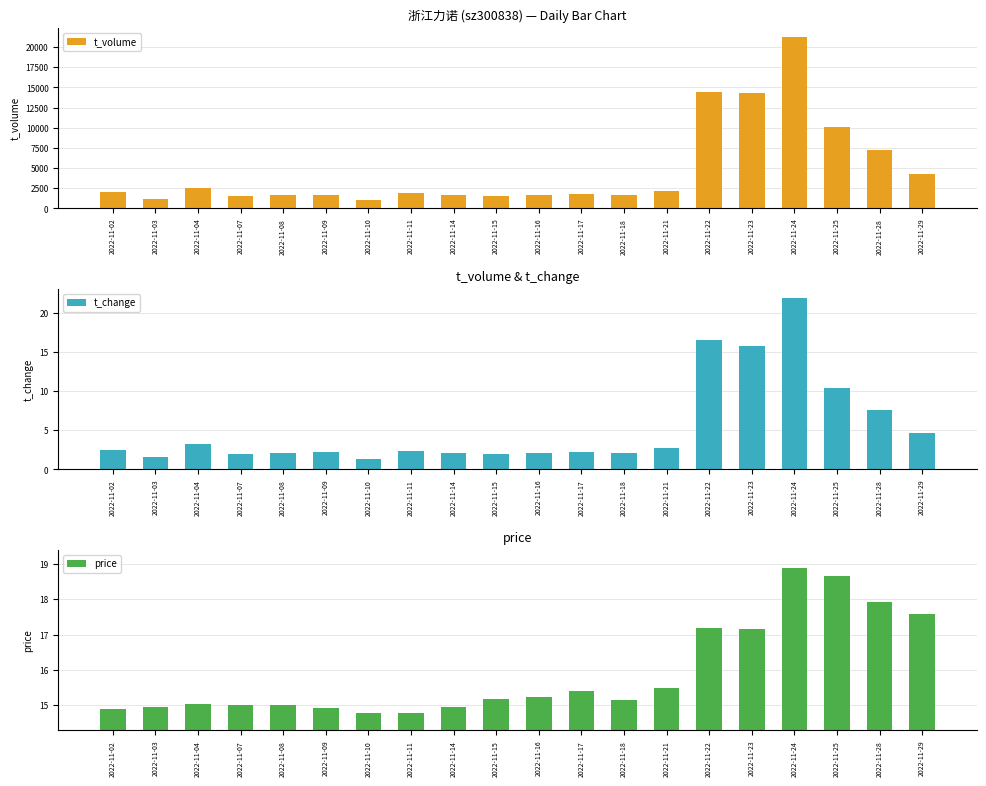

Read the t_volume value at 2022-11-15.

1588